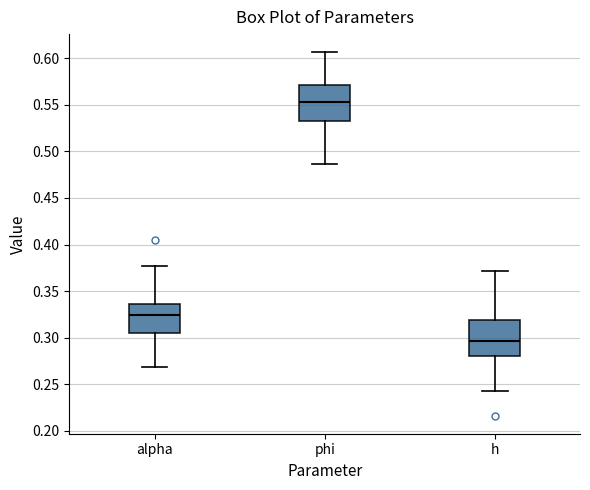

Where does the lower whisker of the box for phi end on the y-axis? The values are not printed on the chart, so give them approximately, as read against the axis.

0.485